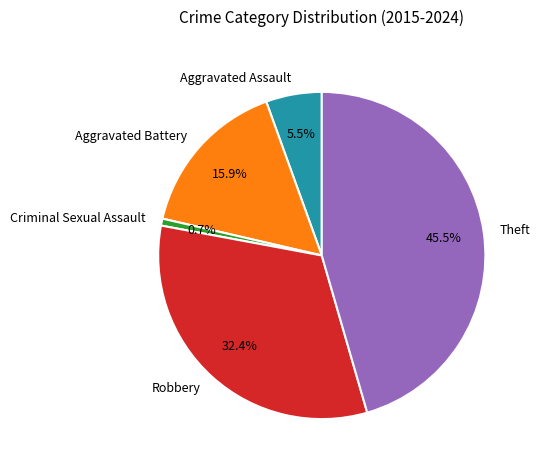

Between Aggravated Assault and Theft, which is larger?

Theft